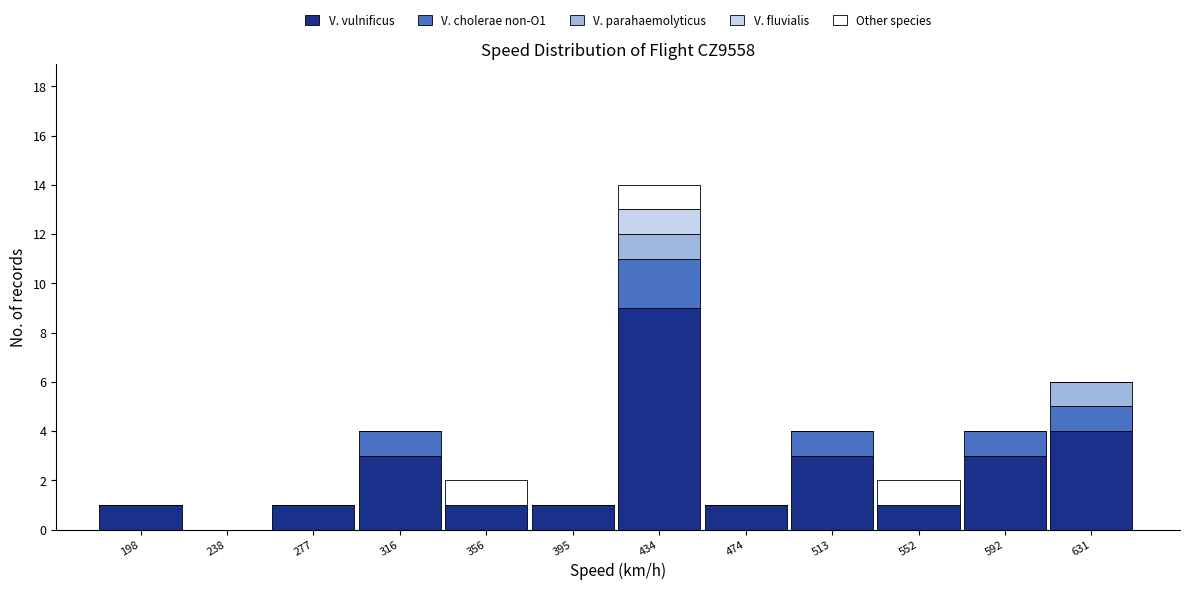

Which category has the highest value in the V. vulnificus series?

434